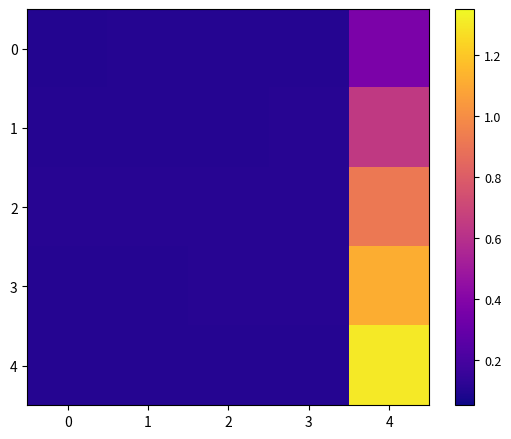

Which series changed the most between 3 and 4?

4